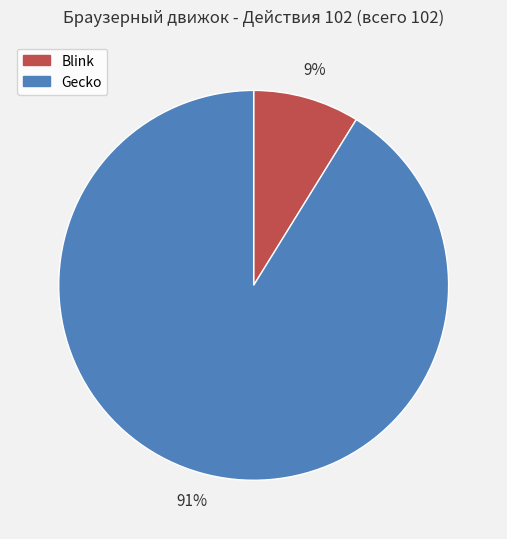

Which has a higher value, Gecko or Blink?

Gecko